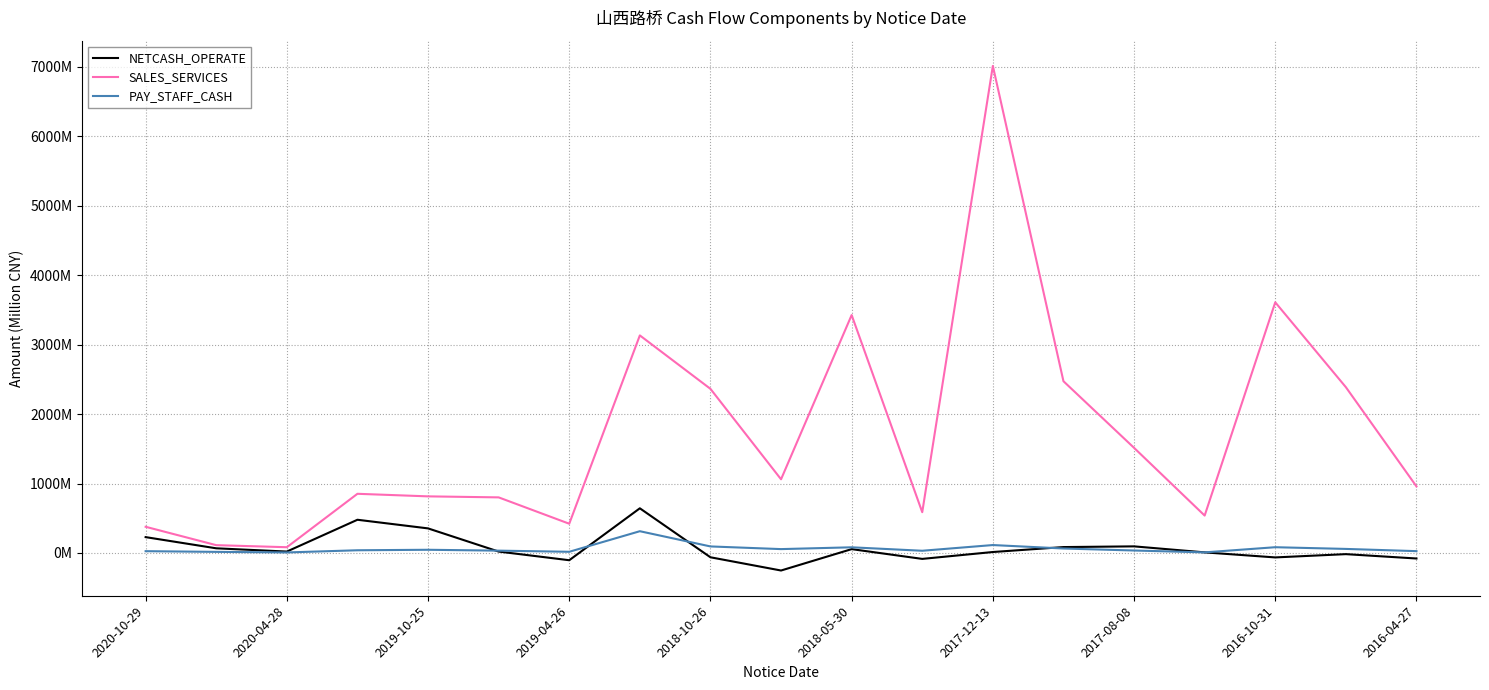

Which series has the largest total across all categories?

SALES_SERVICES